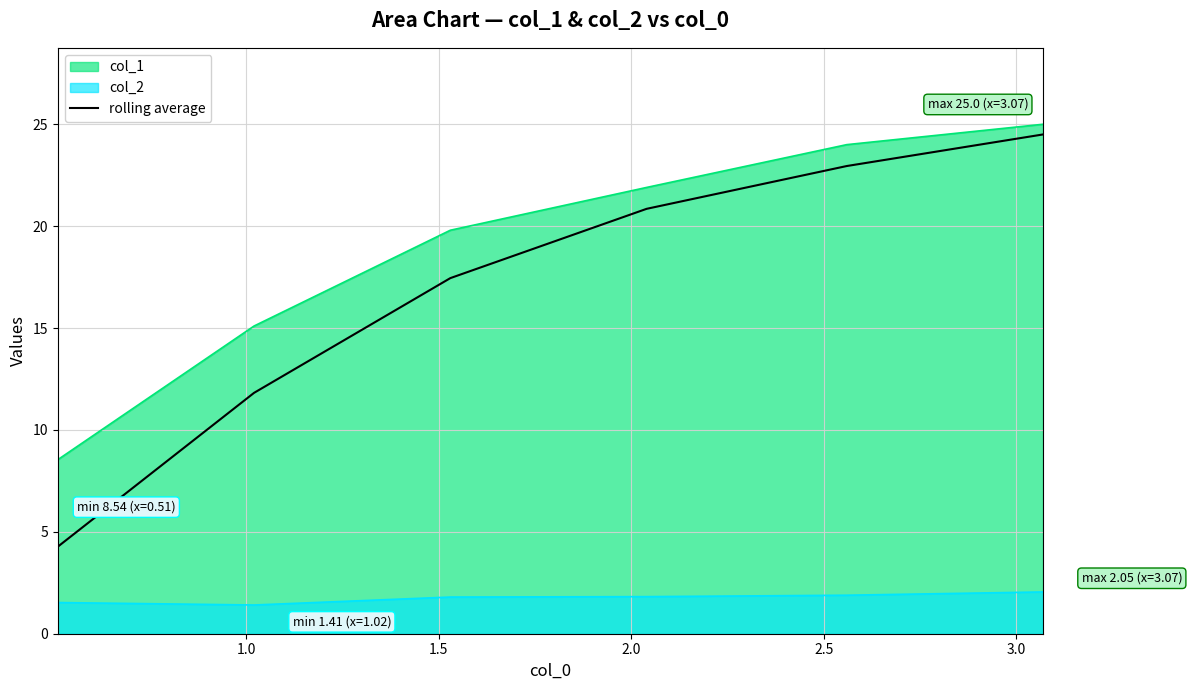

How many lines are shown in the chart?

3